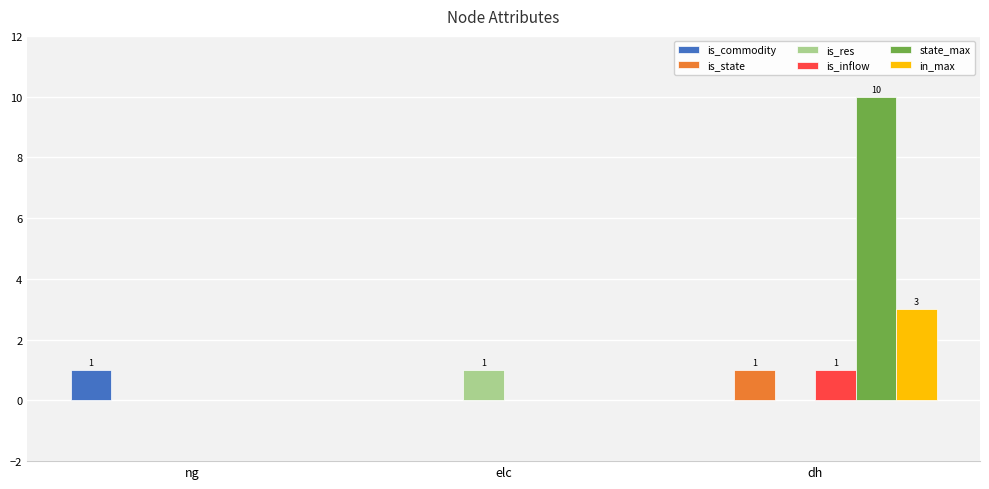

What is the sum of all is_commodity values?

1